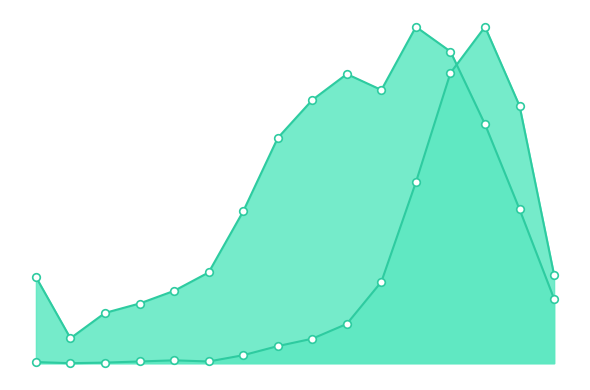

At how many categories does at least one series exceed 1047?

8